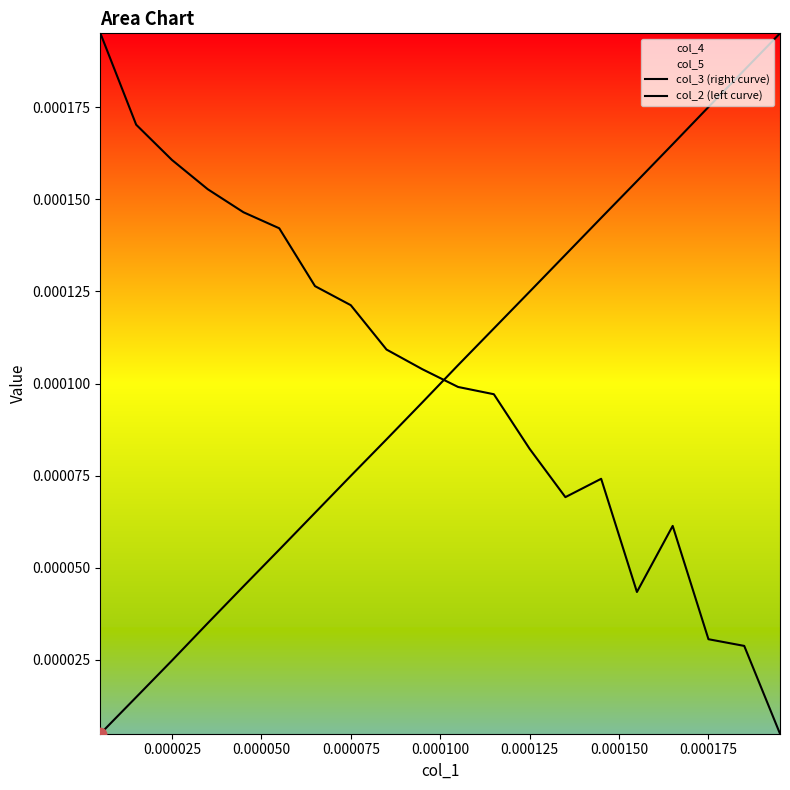

Which series reaches the minimum Y coordinate?

col_3 (right curve)